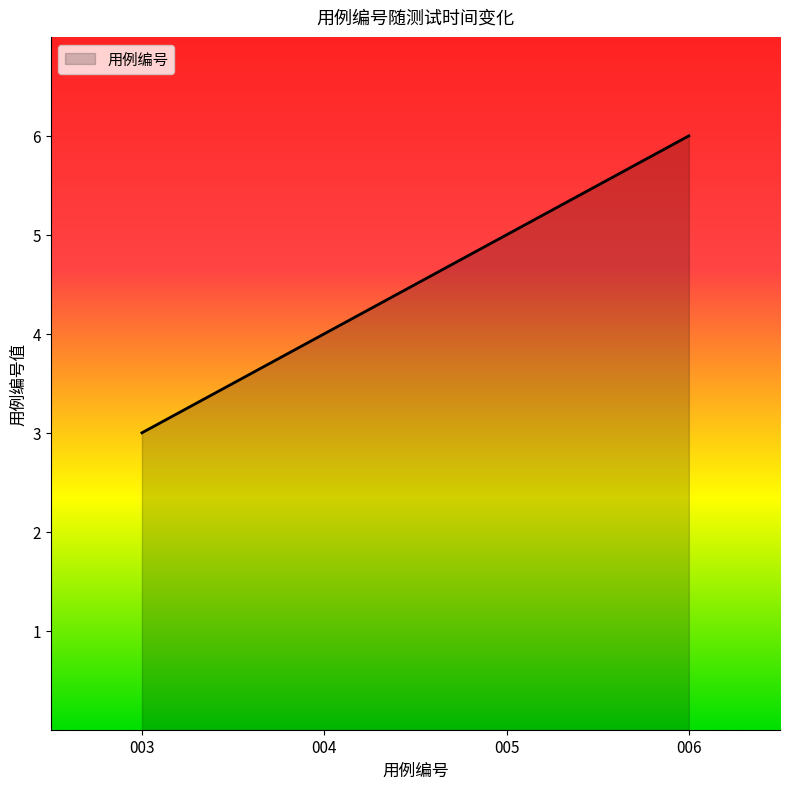

True or false: the data has more than 2 interior local peaks.

False